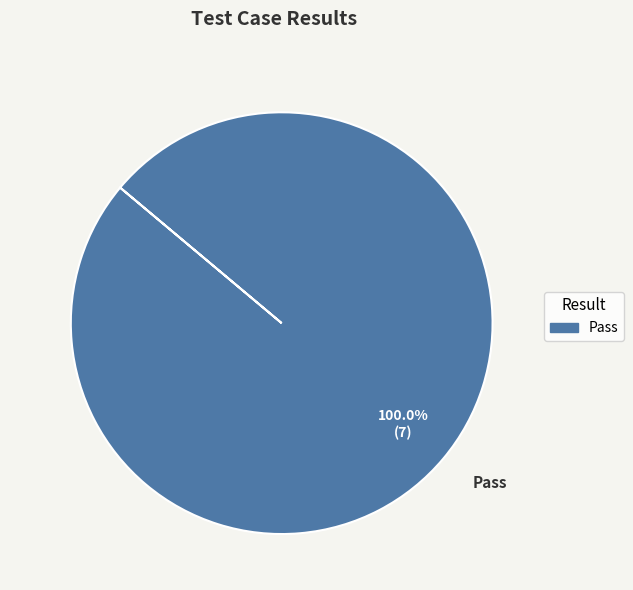

Rank the categories by value from lowest to highest.

Pass